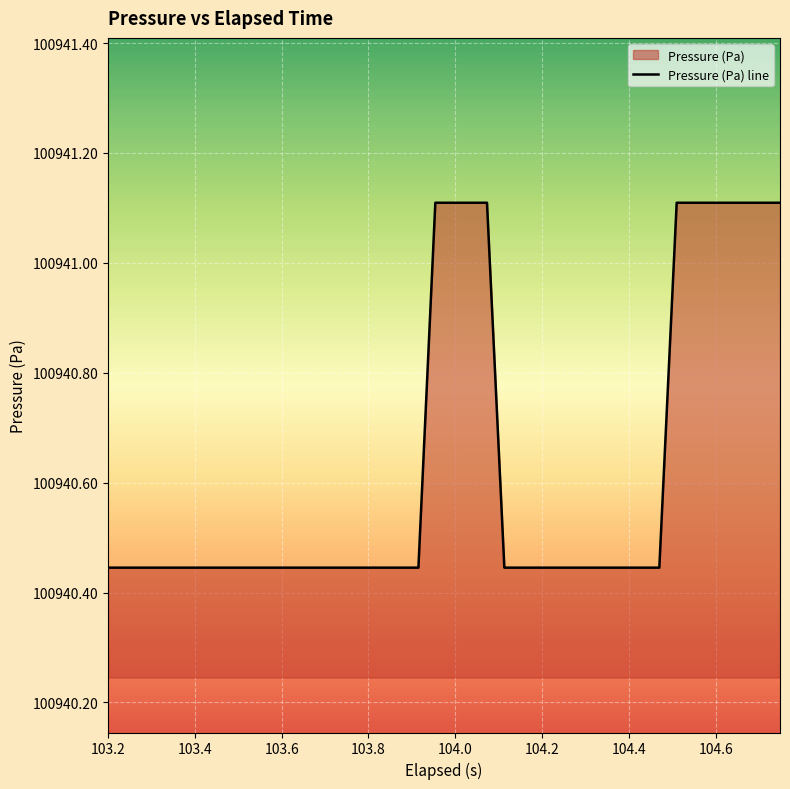

Reading right to left, transcribe all the data shown in this chart.

100941.1	100941.1	100941.1	100941.1	100941.1	100941.1	100941.1	100940.4	100940.4	100940.4	100940.4	100940.4	100940.4	100940.4	100940.4	100940.4	100940.4	100941.1	100941.1	100941.1	100941.1	100940.4	100940.4	100940.4	100940.4	100940.4	100940.4	100940.4	100940.4	100940.4	100940.4	100940.4	100940.4	100940.4	100940.4	100940.4	100940.4	100940.4	100940.4	100940.4